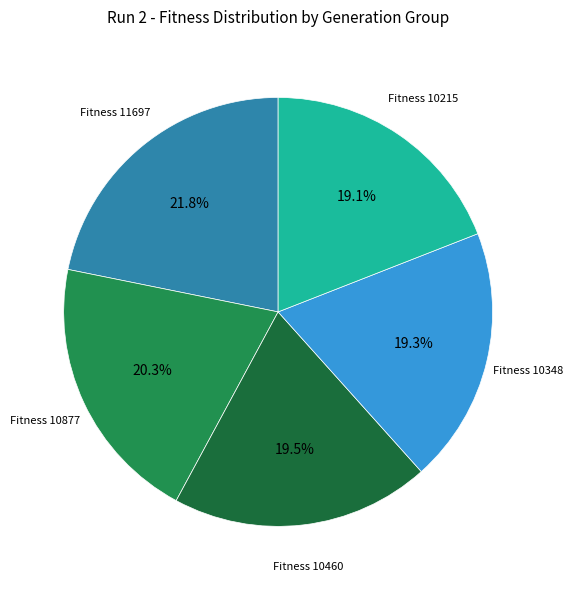

Is there any slice that represents more than half of the pie?

No